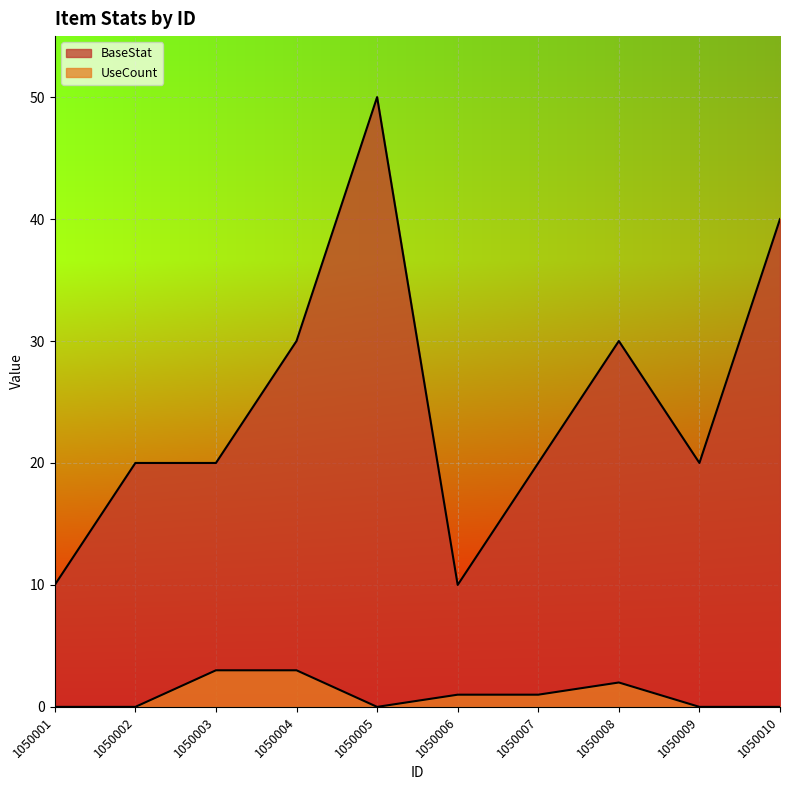

At which label is BaseStat closest to 30?

1050004